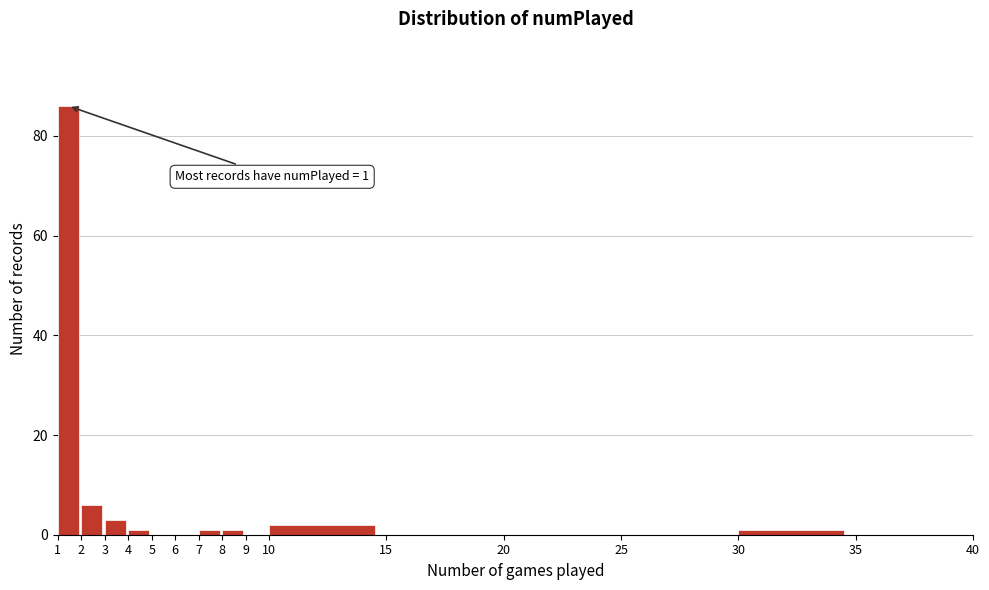

Which range on the x-axis has the tallest bar?

1 to 2